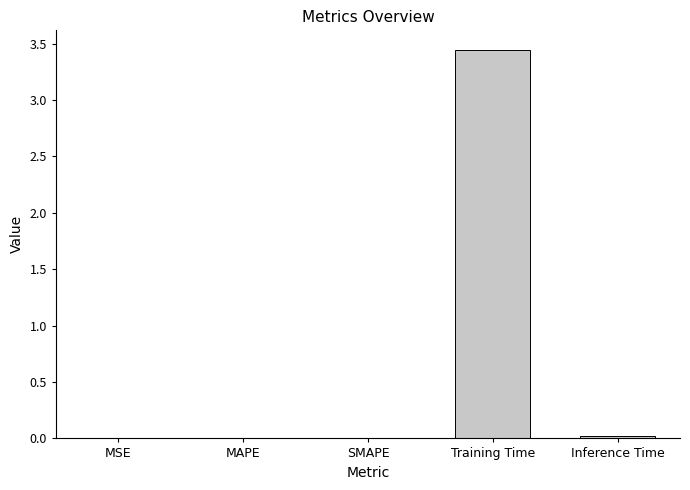

Which category has the highest value across all series?

Training Time